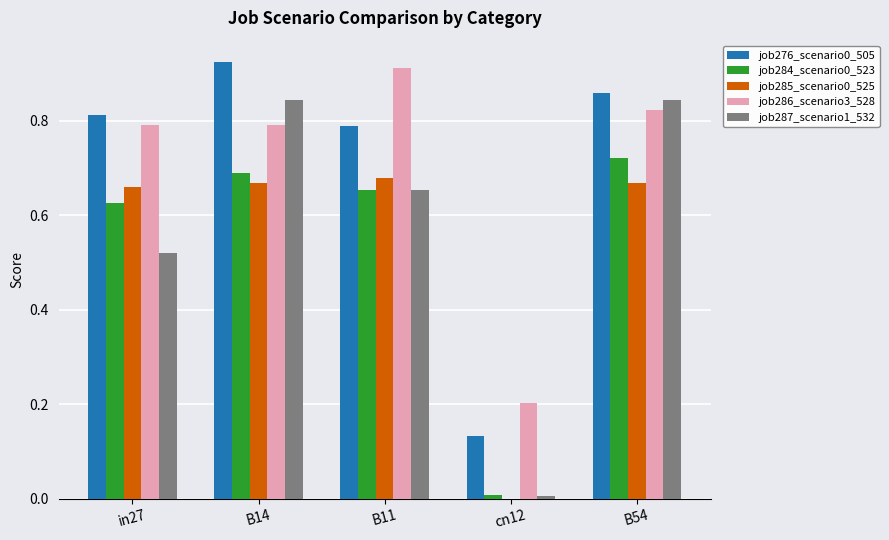

Is the value of job276_scenario0_505 at cn12 greater than the value of job285_scenario0_525 at B54?

No